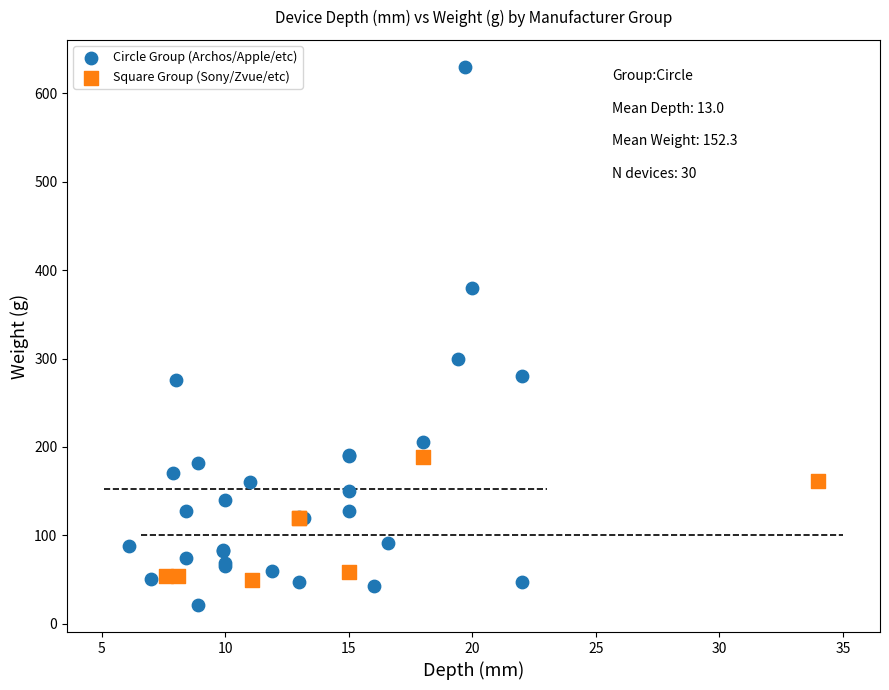

Which series reaches the maximum Y coordinate?

Circle Group (Archos/Apple/etc)